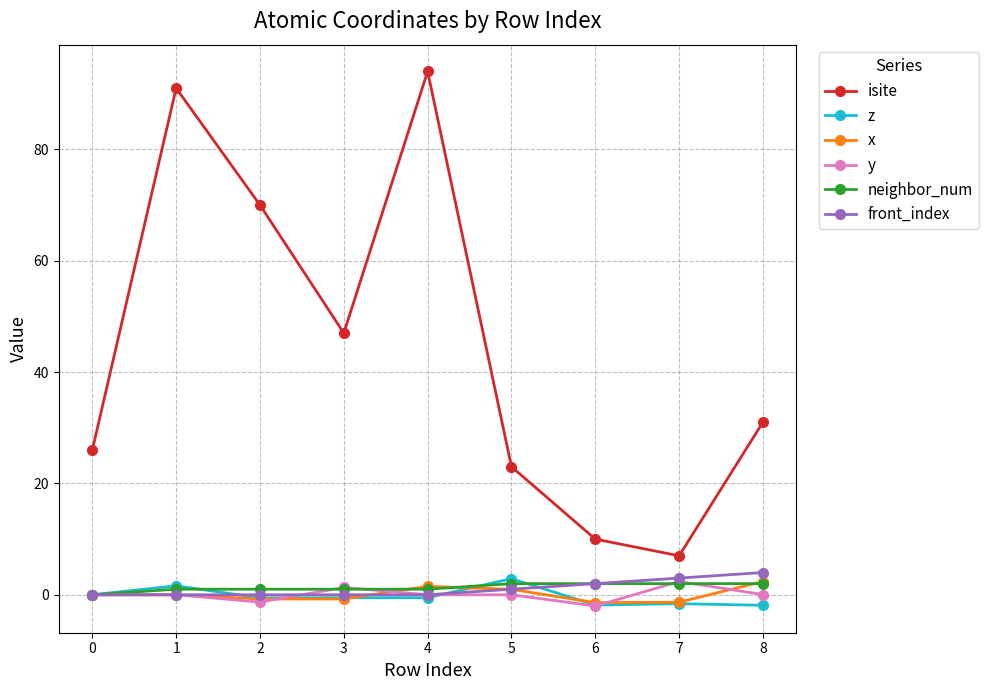

Which series has the largest total across all categories?

isite